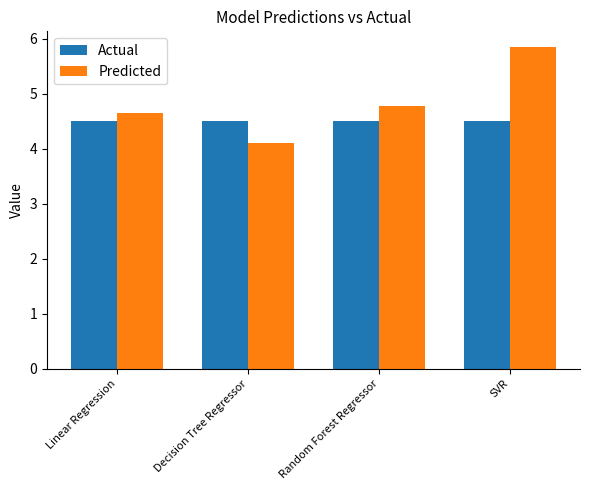

Which category has the highest value in the Predicted series?

SVR